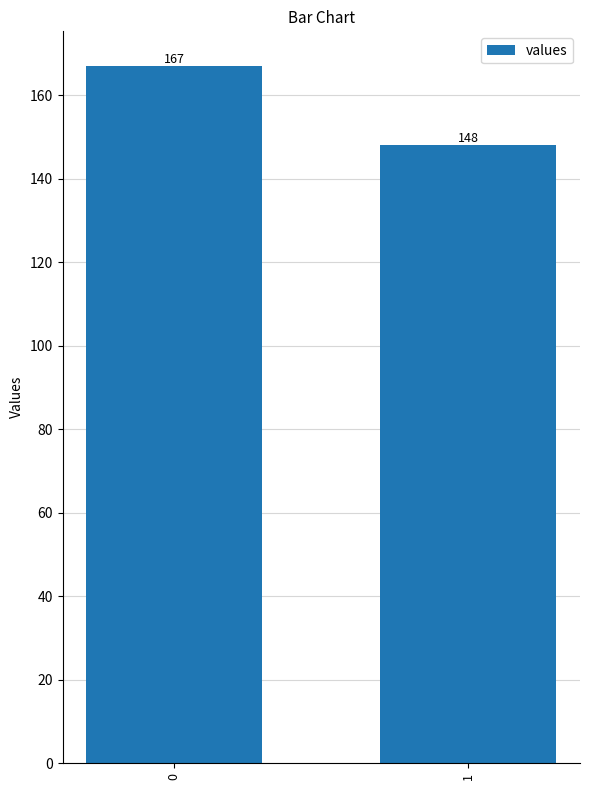

Reading right to left, transcribe all the data shown in this chart.

148	167